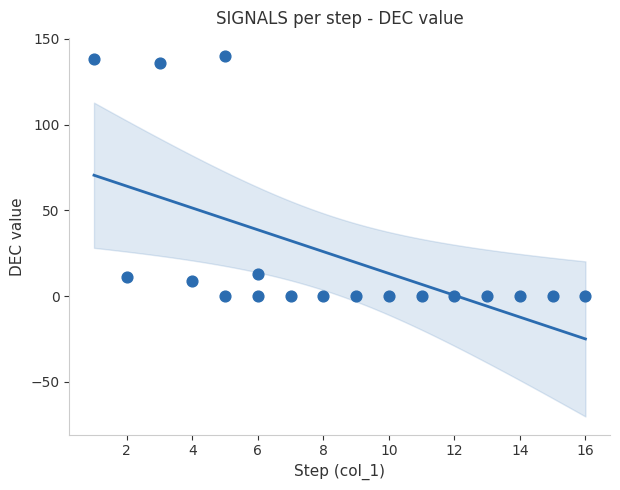

What is the range of Y values (max minus min)?

140